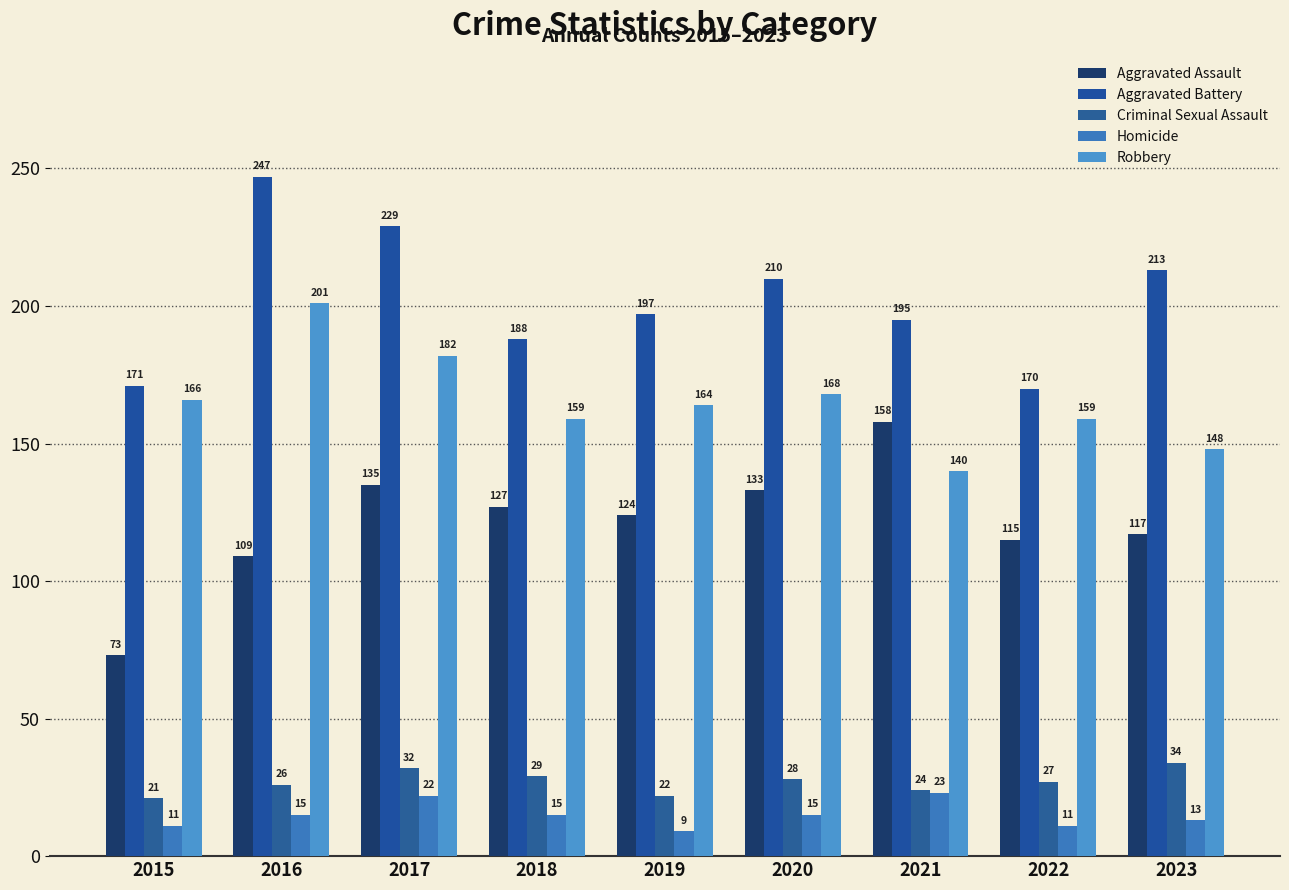

Is it true that Robbery equals 166 at 2015?

True